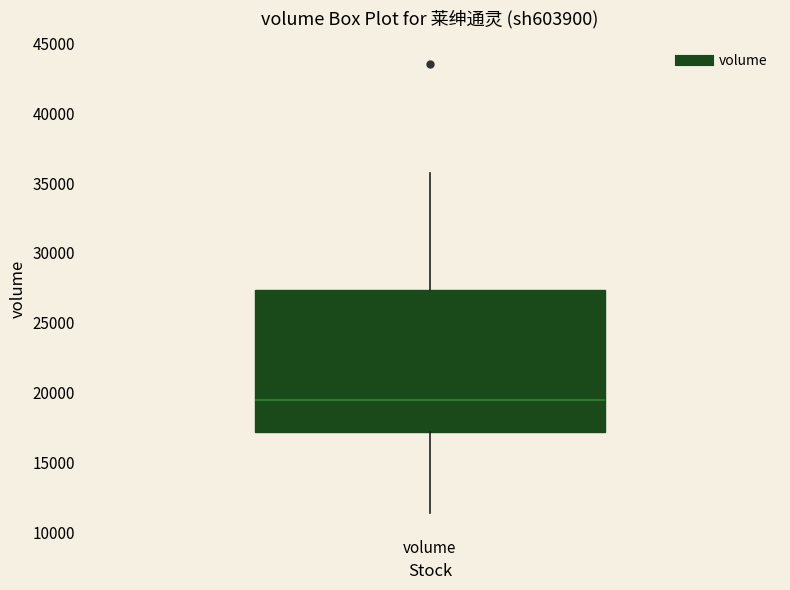

Transcribe this box plot: give where the median line is, the range the box spans, and where the two whiskers end, as read against the y-axis. The values are not printed on the chart, so give them approximately, as read against the axis.

median 19500, box 17000 to 27500, whiskers 11500 to 35500